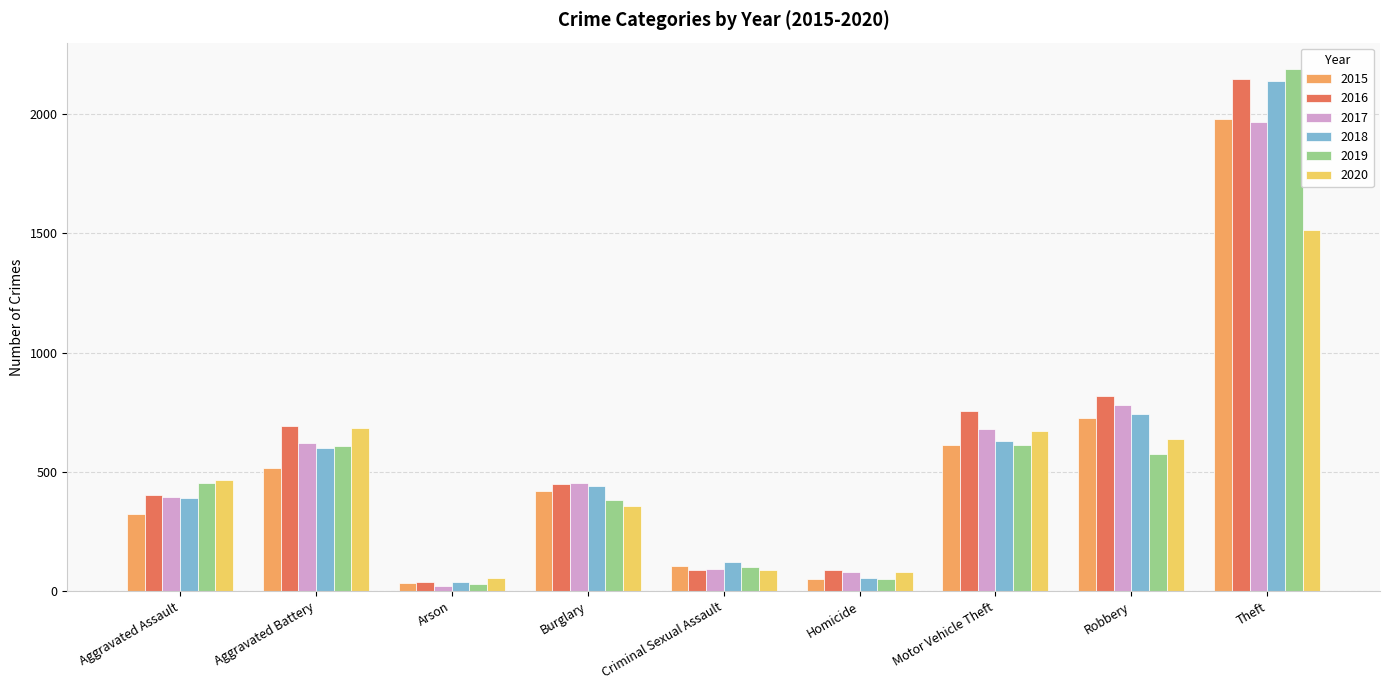

Where is 2015 nearest to the value 1008?

Robbery